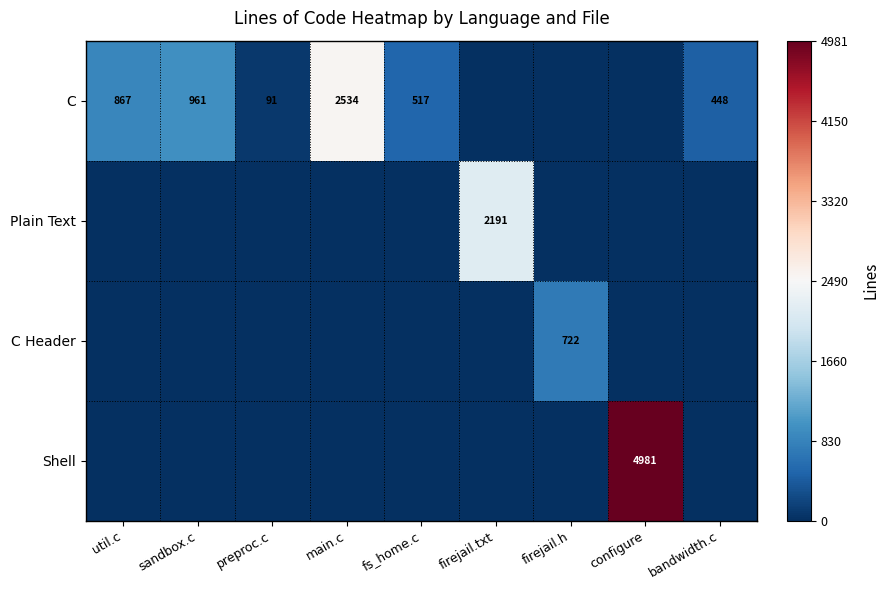

The C series shows 517 at fs_home.c. True or false?

True